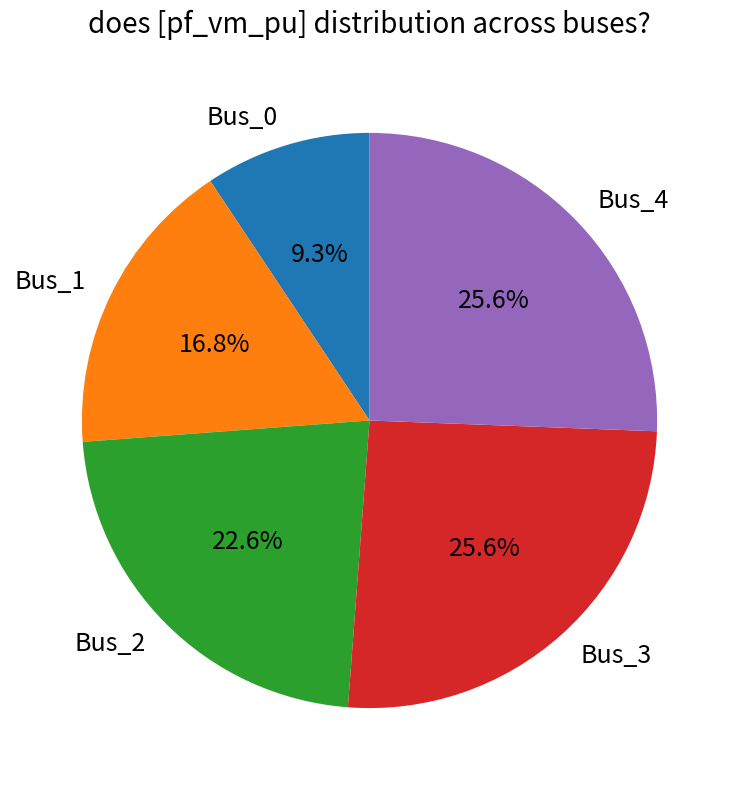

How many segments does this pie chart have?

5